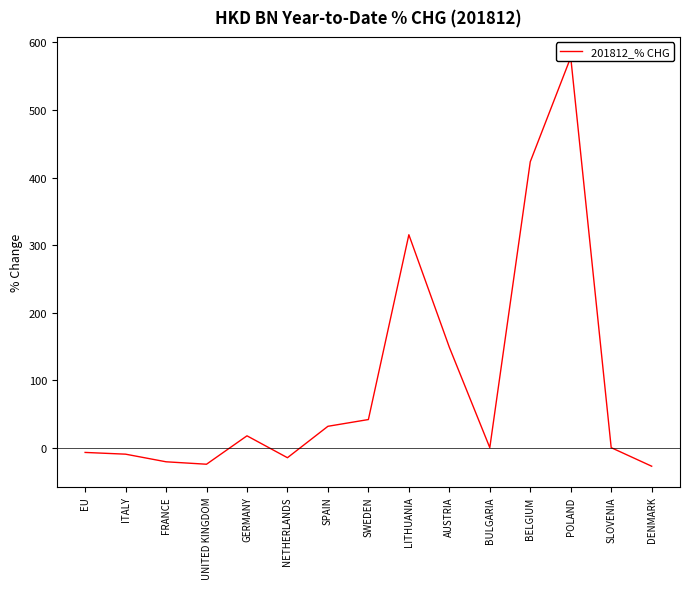

Where does the data first go above 0?

GERMANY